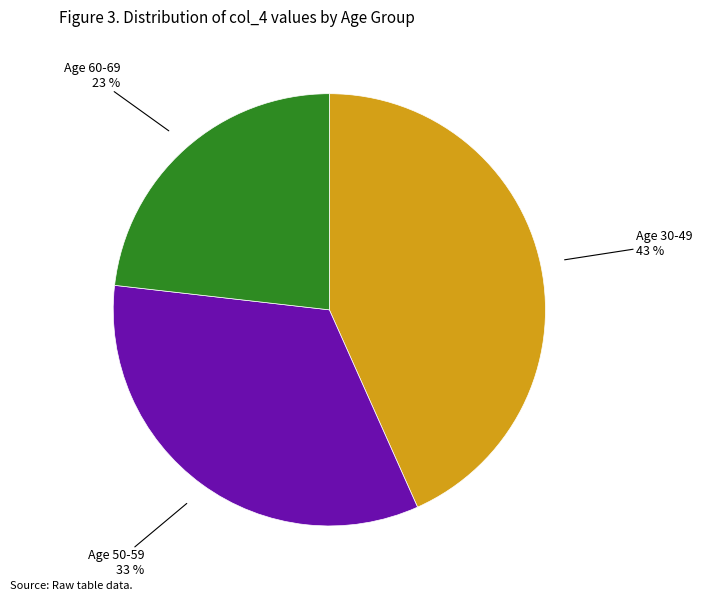

Does Age 60-69 represent more than half of the total?

No